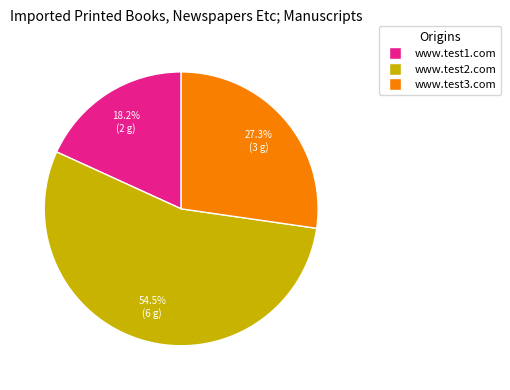

To the nearest percent, what is the average slice percentage?

33%